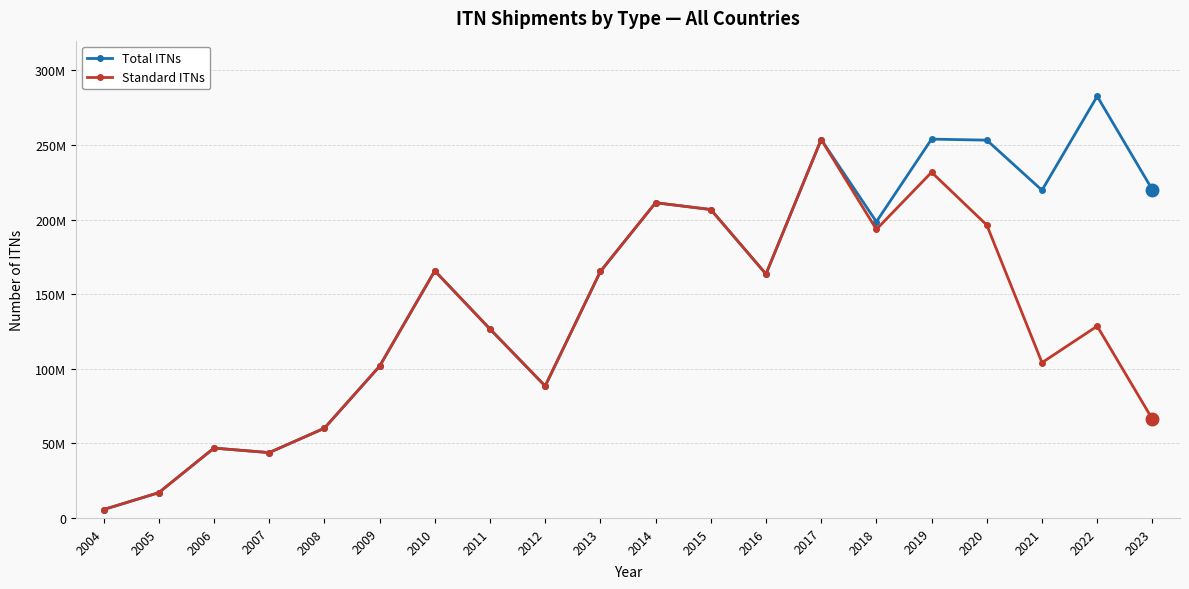

Rank the series by their average value, from lowest to highest.

Standard ITNs, Total ITNs